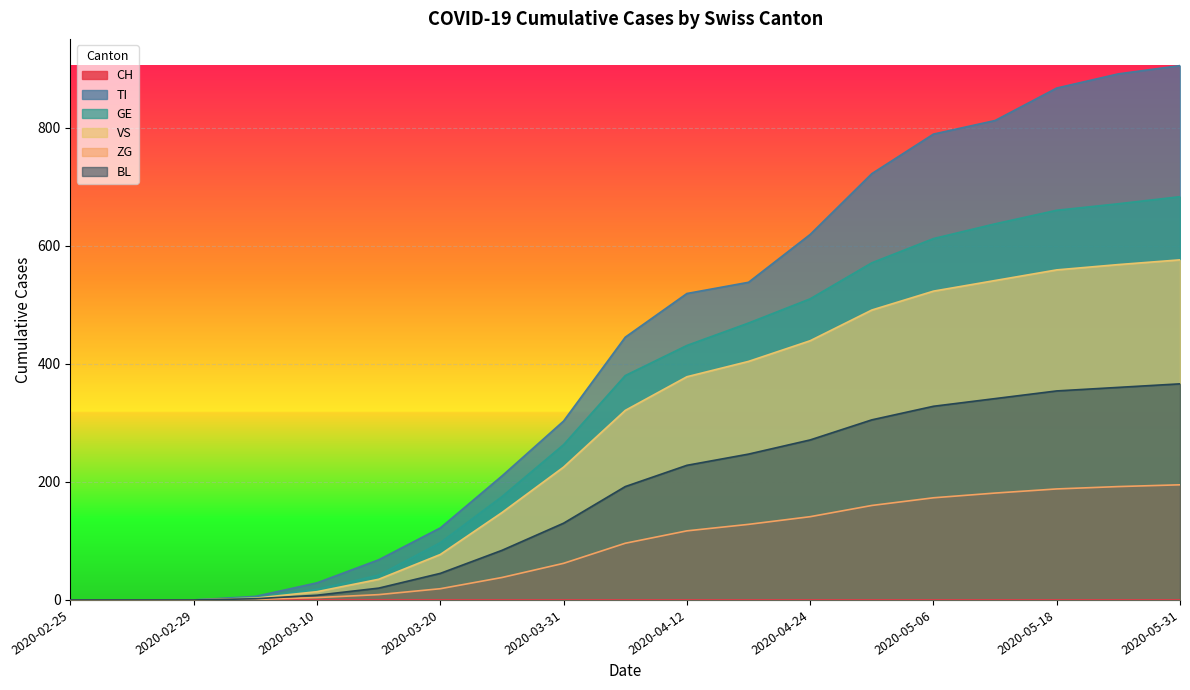

Which category has the lowest value across all series?

2020-02-25